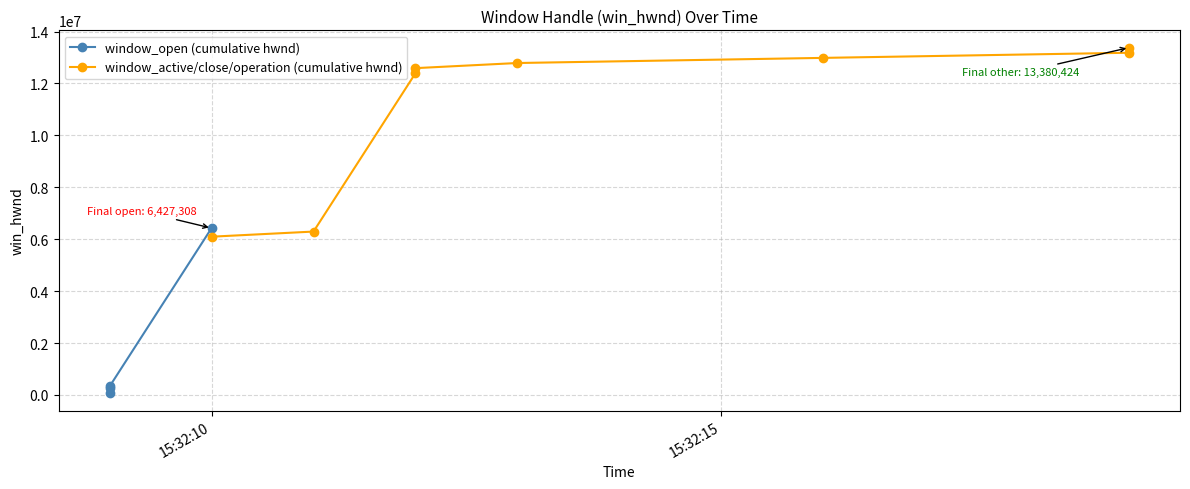

Is this an area chart (filled region under the line)?

No